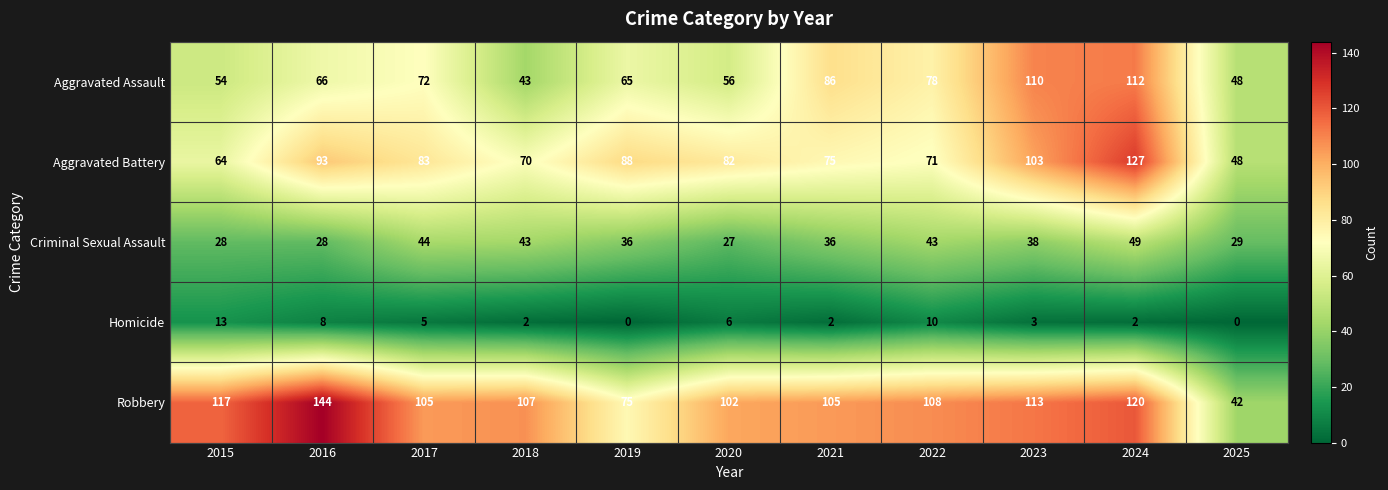

What is the difference between the Homicide values at 2023 and 2025?

3